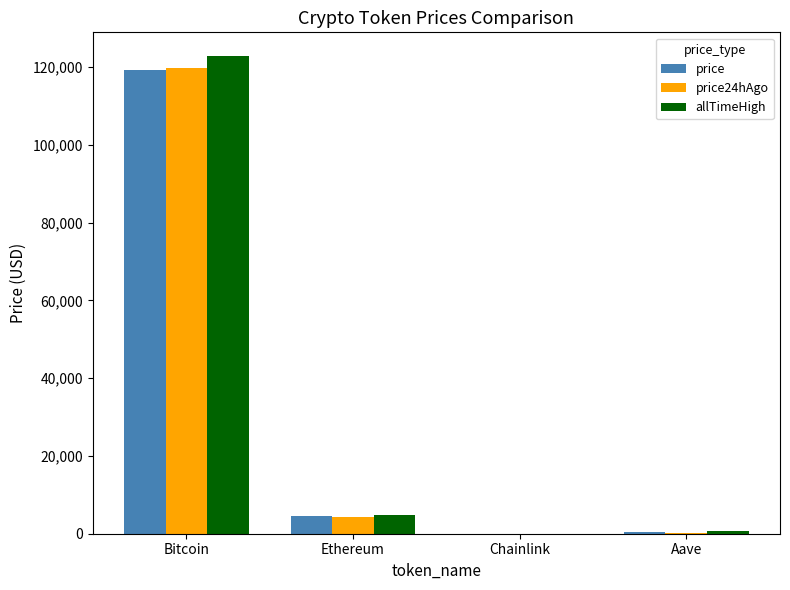

At which category is the sum across all series the highest?

Bitcoin